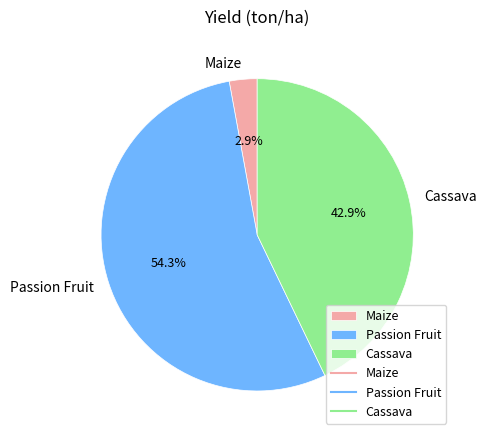

Which slice is the largest?

Passion Fruit